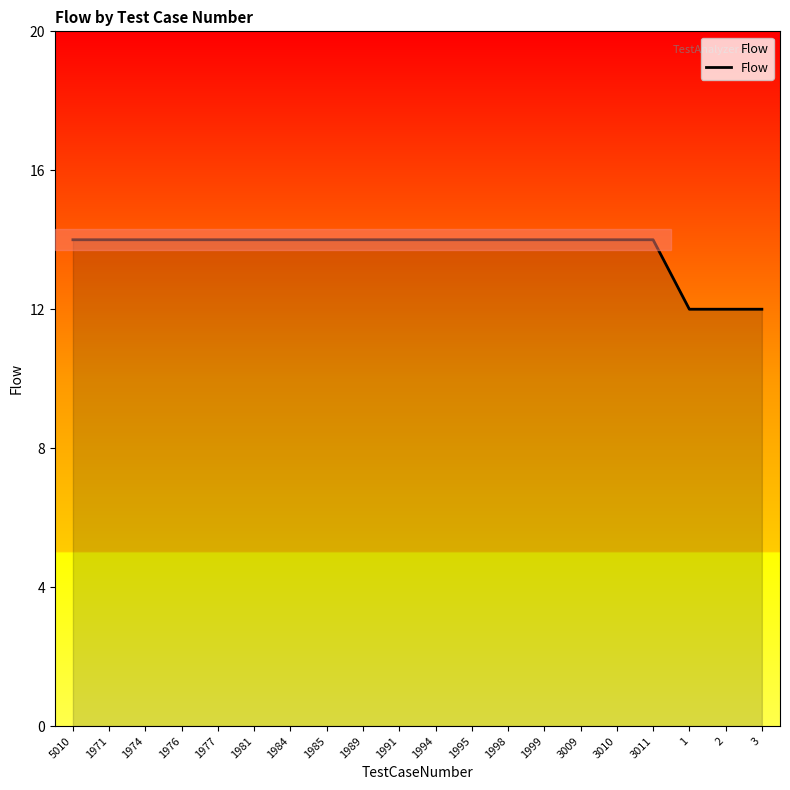

Reading left to right, list all the values displayed in this chart.

5010=14	1971=14	1974=14	1976=14	1977=14	1981=14	1984=14	1985=14	1989=14	1991=14	1994=14	1995=14	1998=14	1999=14	3009=14	3010=14	3011=14	1=12	2=12	3=12